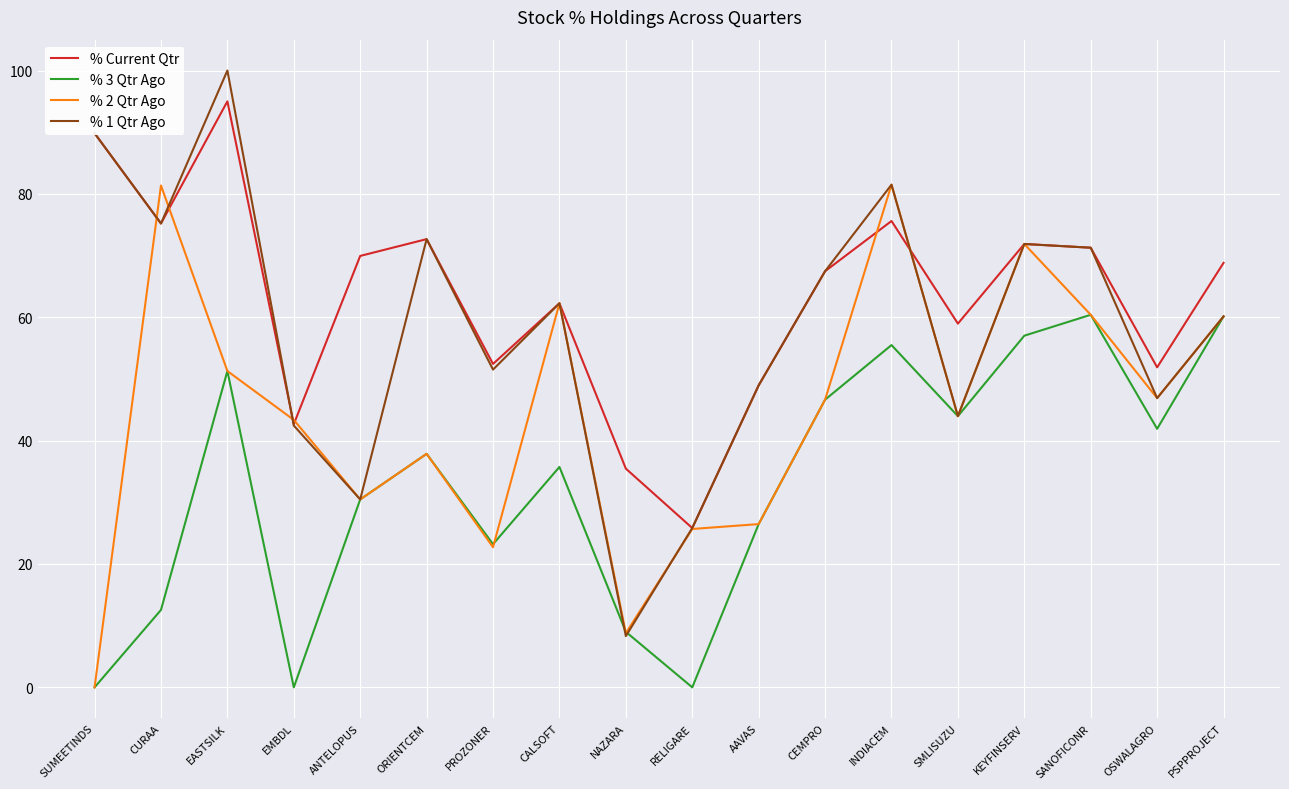

Is the value of % 3 Qtr Ago at ORIENTCEM greater than the value of % 1 Qtr Ago at OSWALAGRO?

No